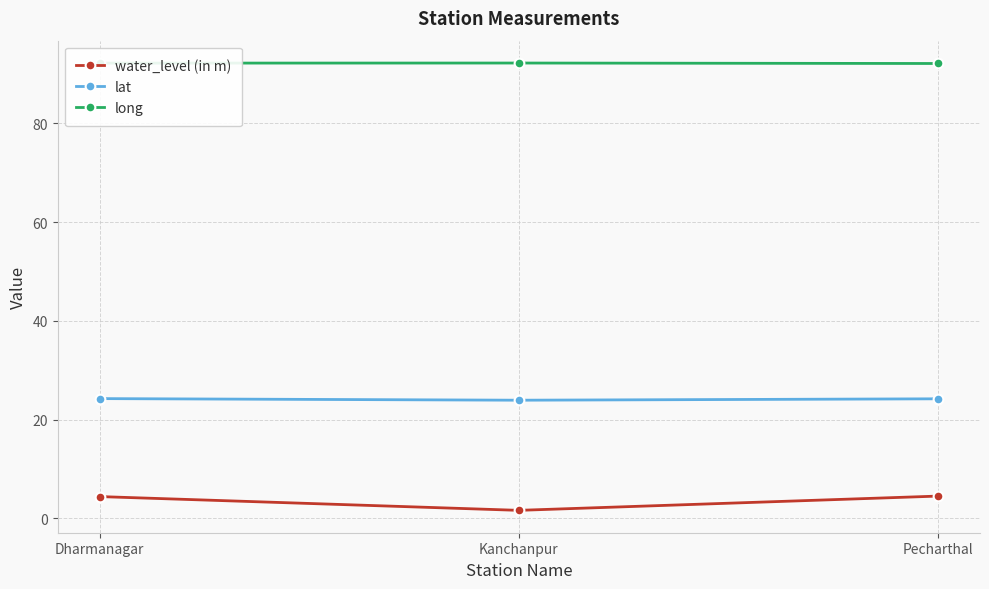

What is the difference between the second highest and minimum values in the water_level (in m) series?

2.8